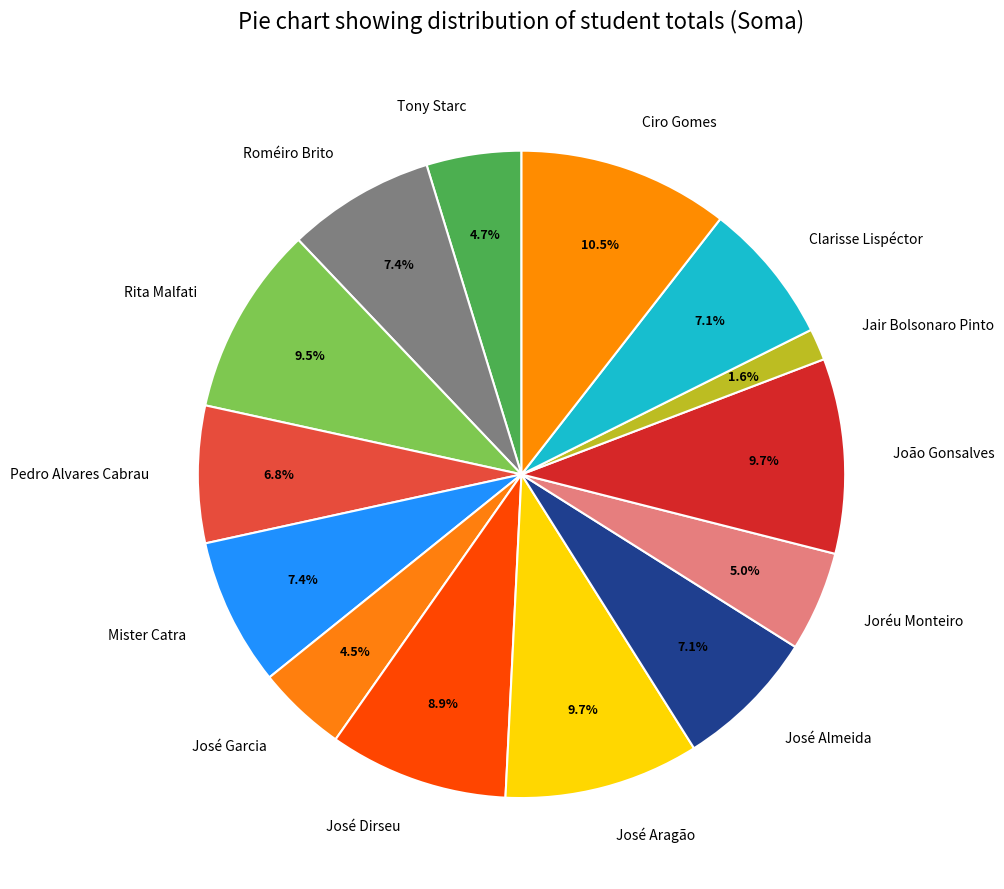

Does any single category account for the majority?

No